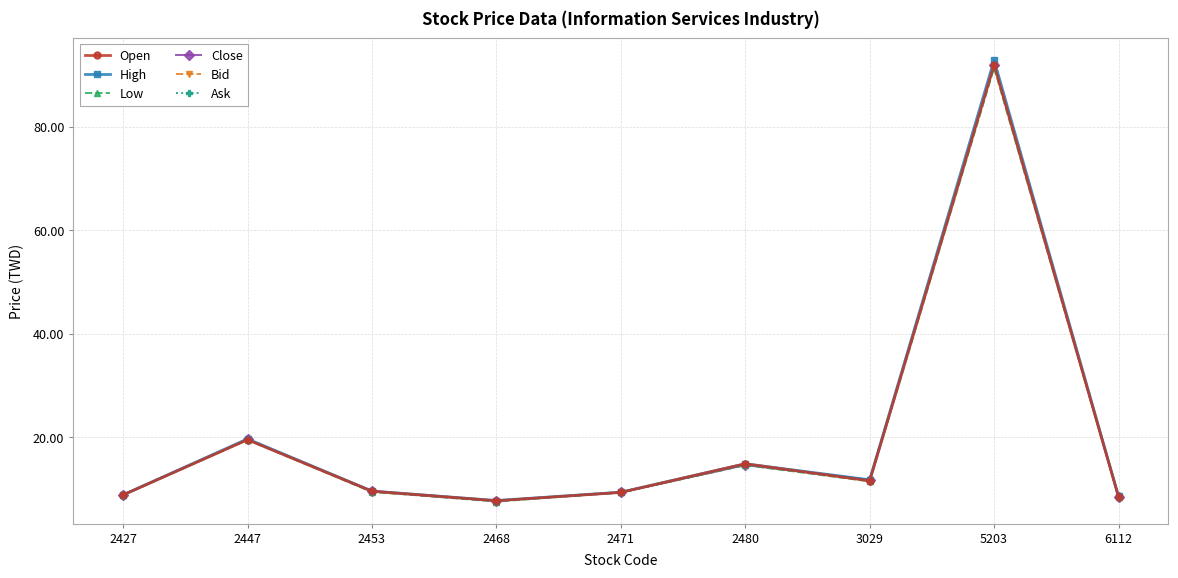

At which label is Ask closest to 49?

2447